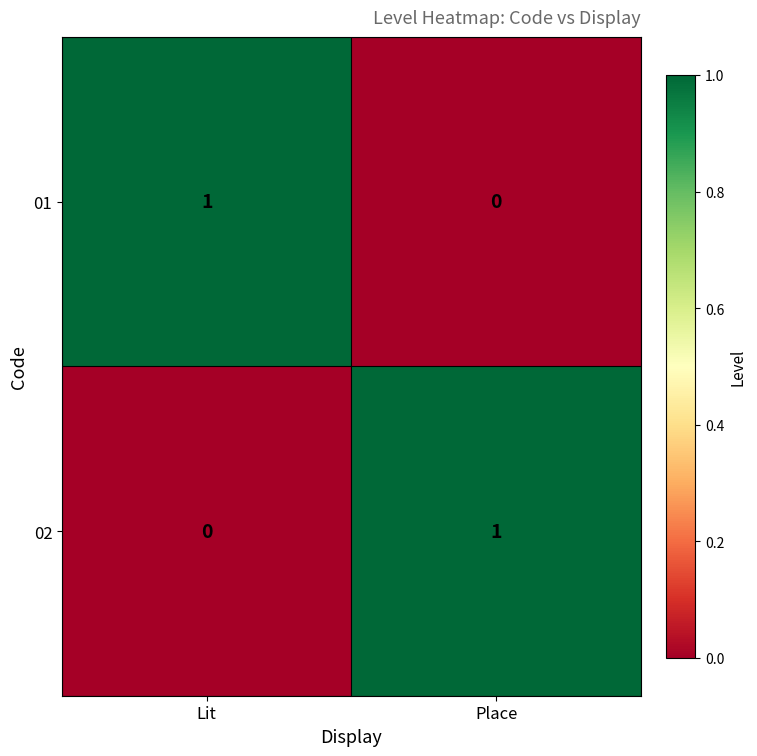

Is the value of 01 at Lit greater than the value of 02 at Lit?

Yes